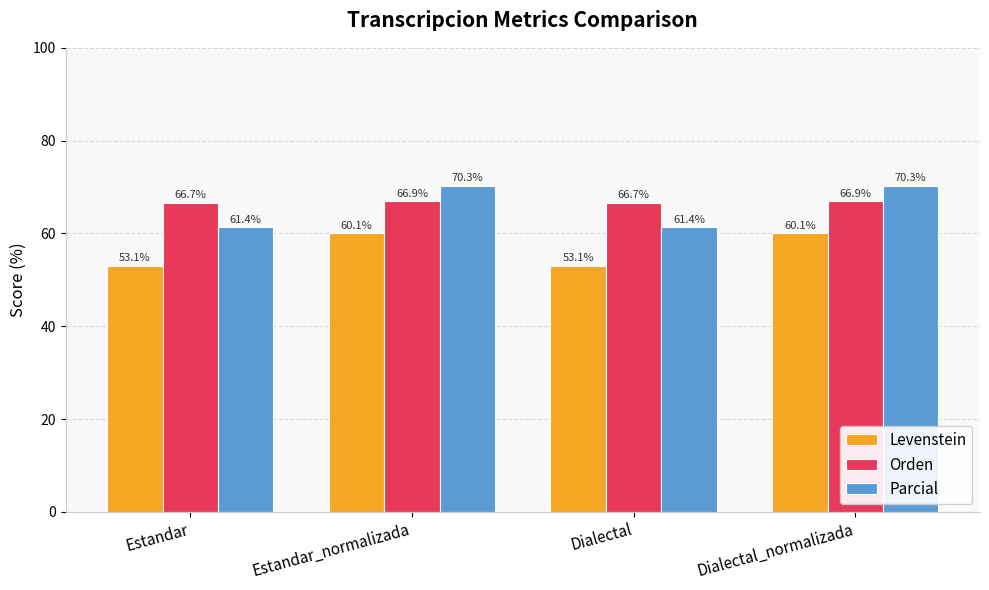

What is the highest value of the Parcial series?

70.3